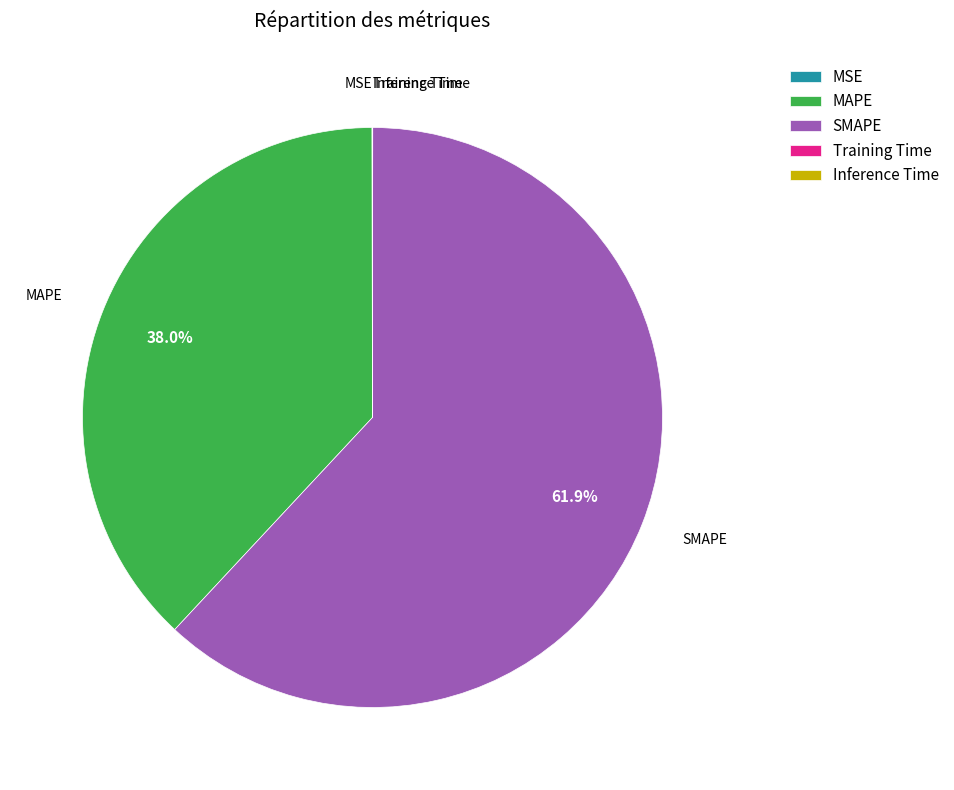

Which slice is the largest?

SMAPE